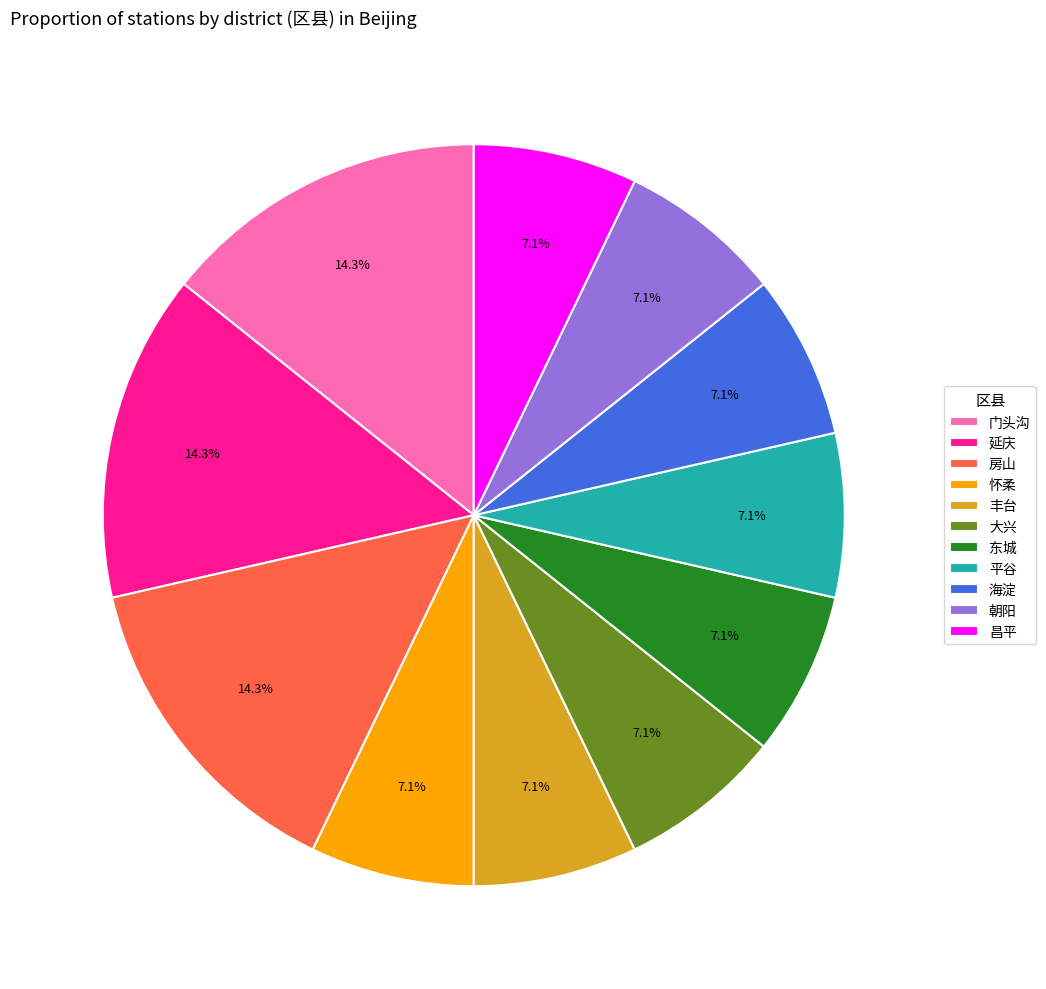

What is the ratio of the value at 延庆 to the value at 东城?

2.0